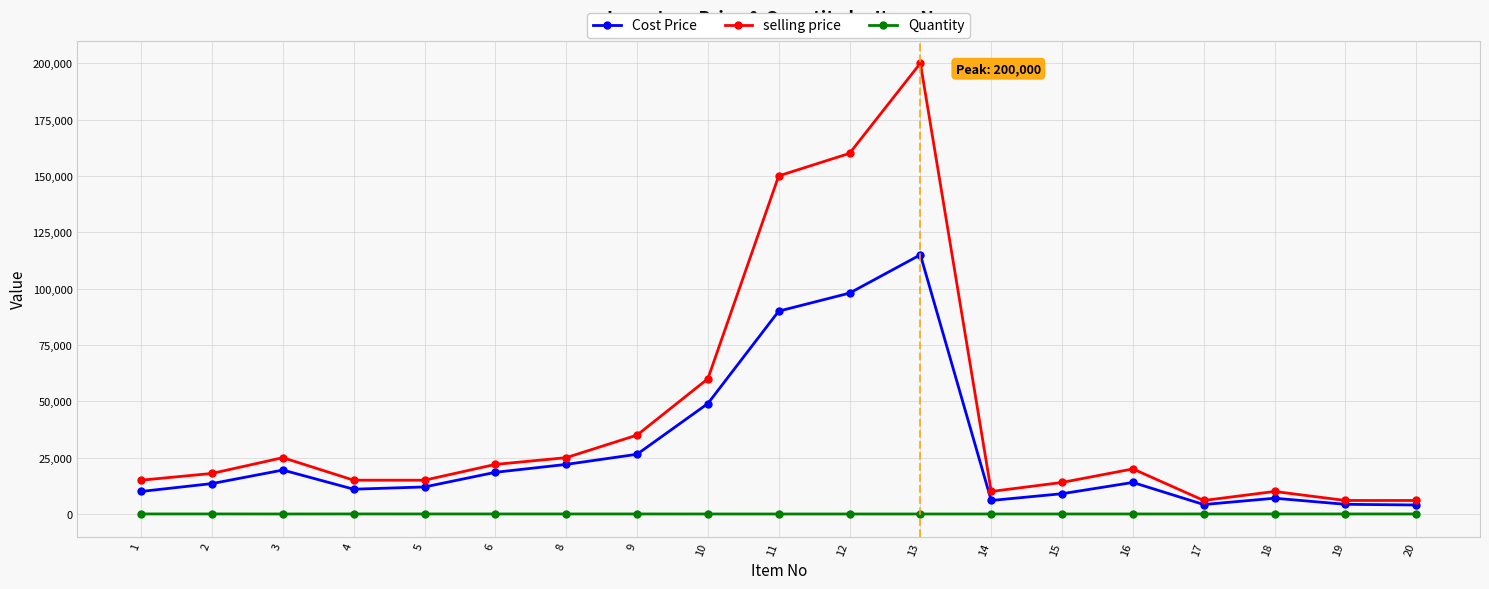

Is the value of selling price at 8 greater than the value of Quantity at 13?

Yes